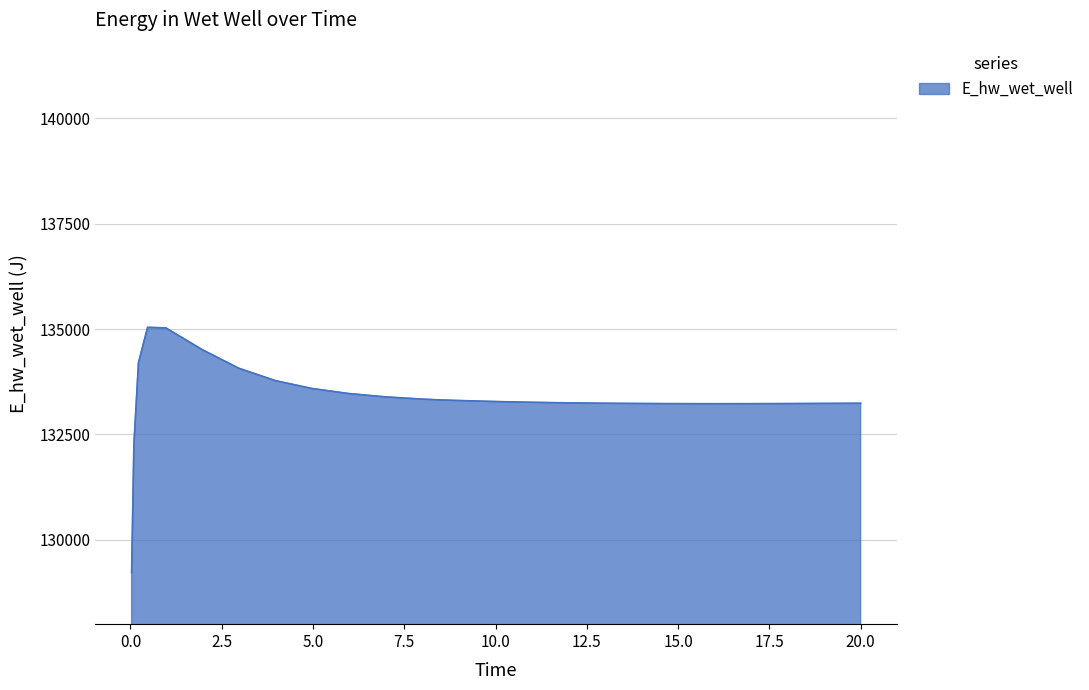

What is the difference between the maximum and minimum values?

5816.3